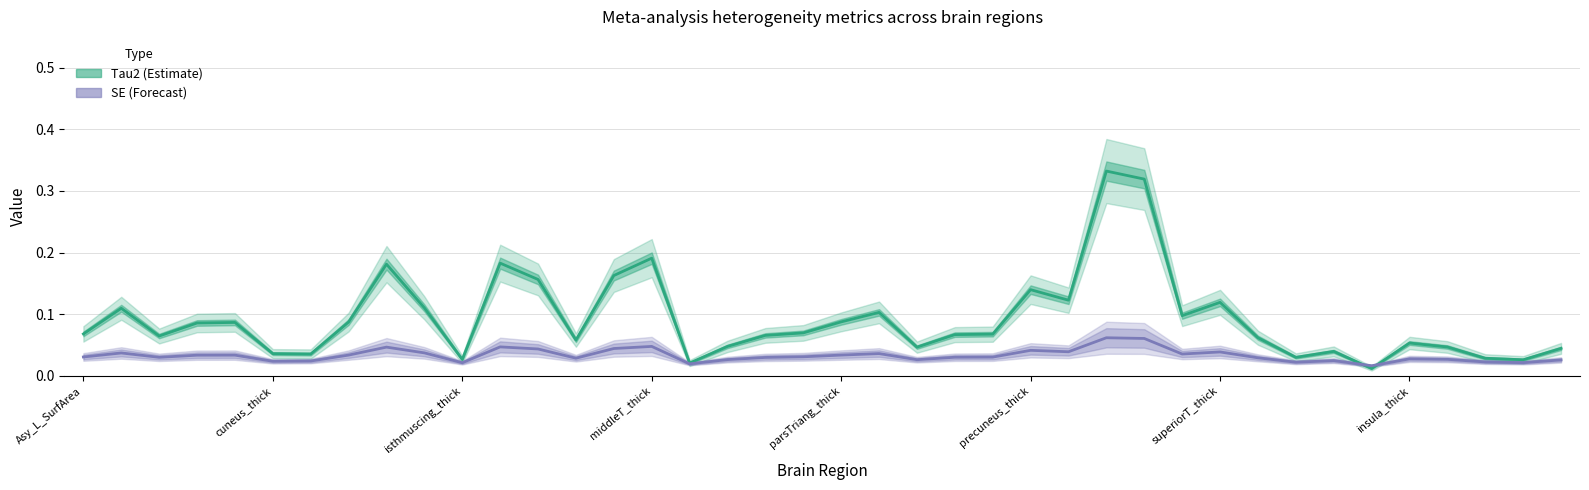

How many distinct data groups are displayed?

2